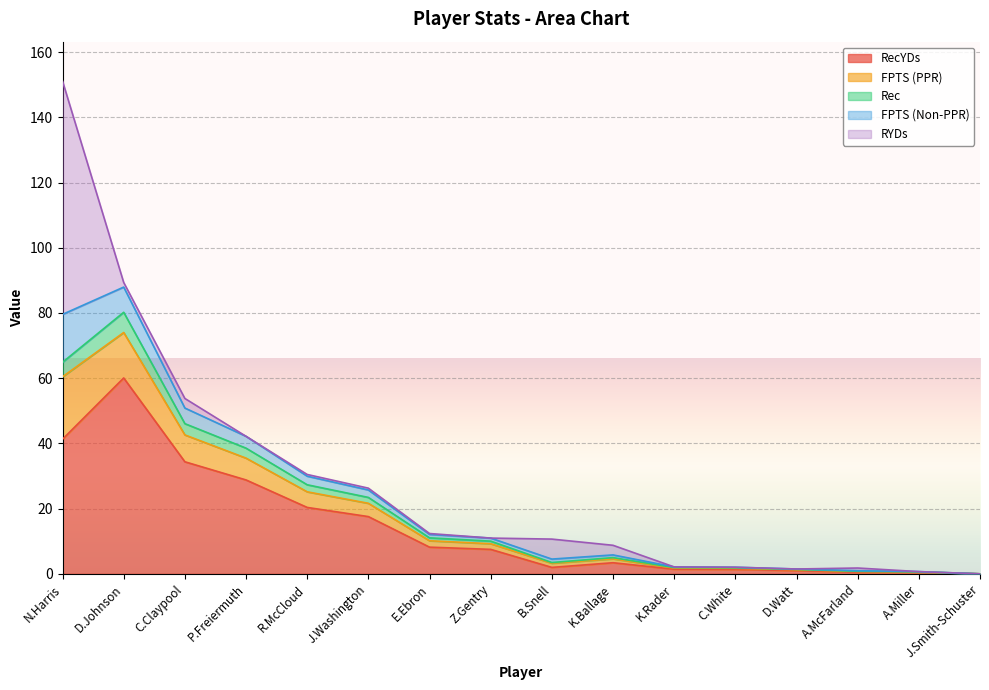

The value of Rec at C.White is 2.6. True or false?

False